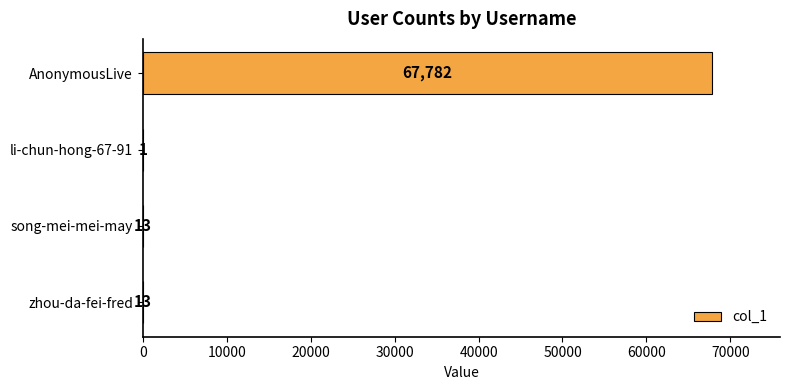

The value at li-chun-hong-67-91 is 1. True or false?

True